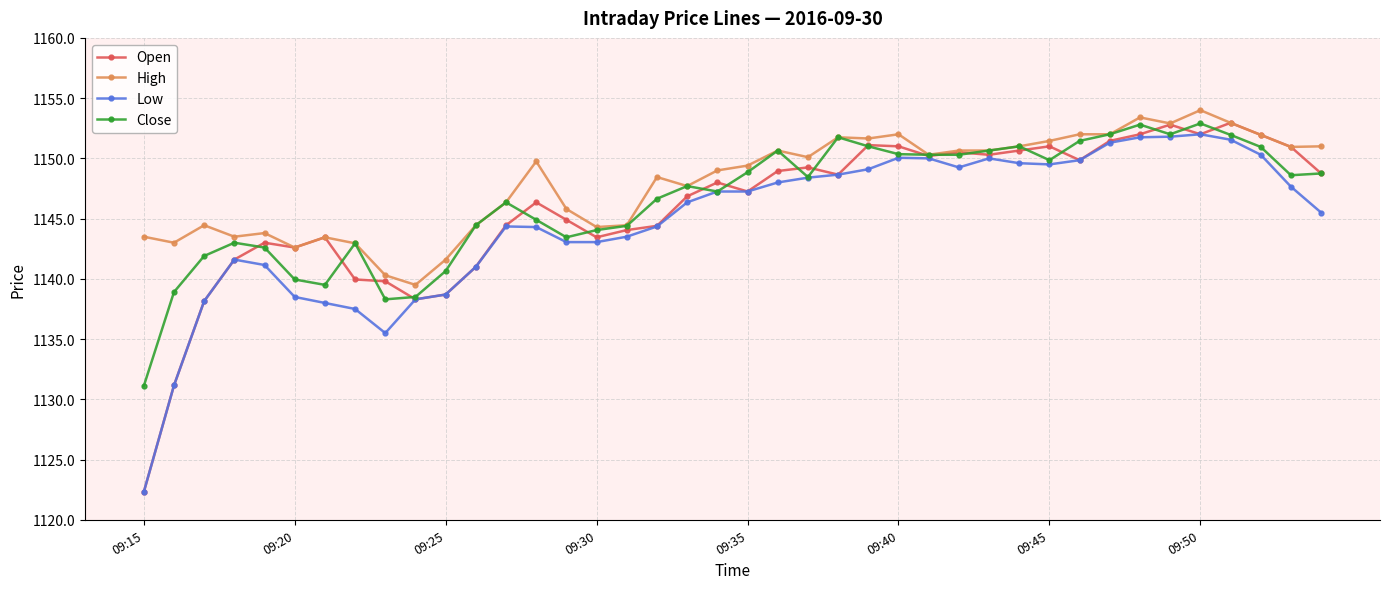

Which series has the widest spread of values?

Open